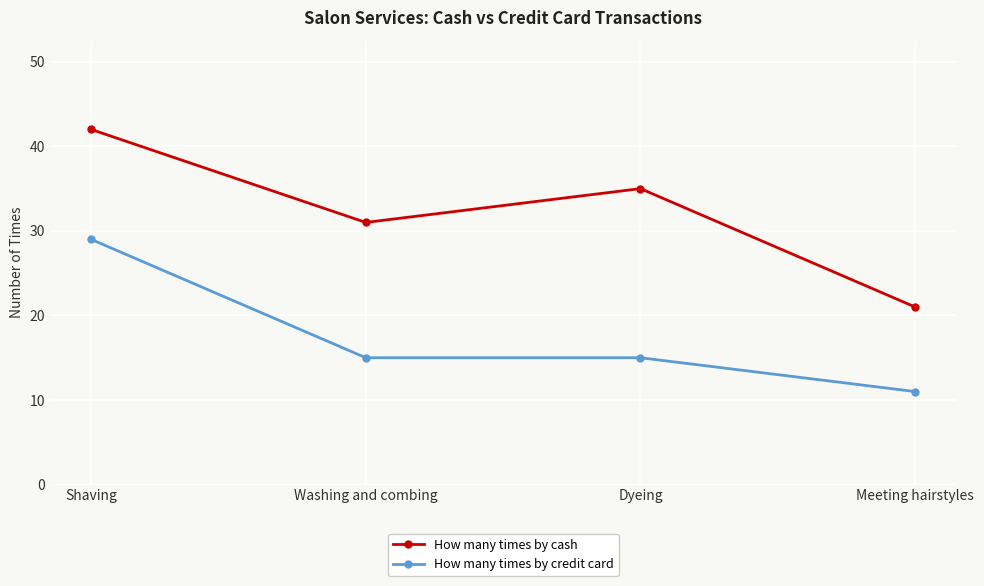

Which series has the widest spread of values?

How many times by cash